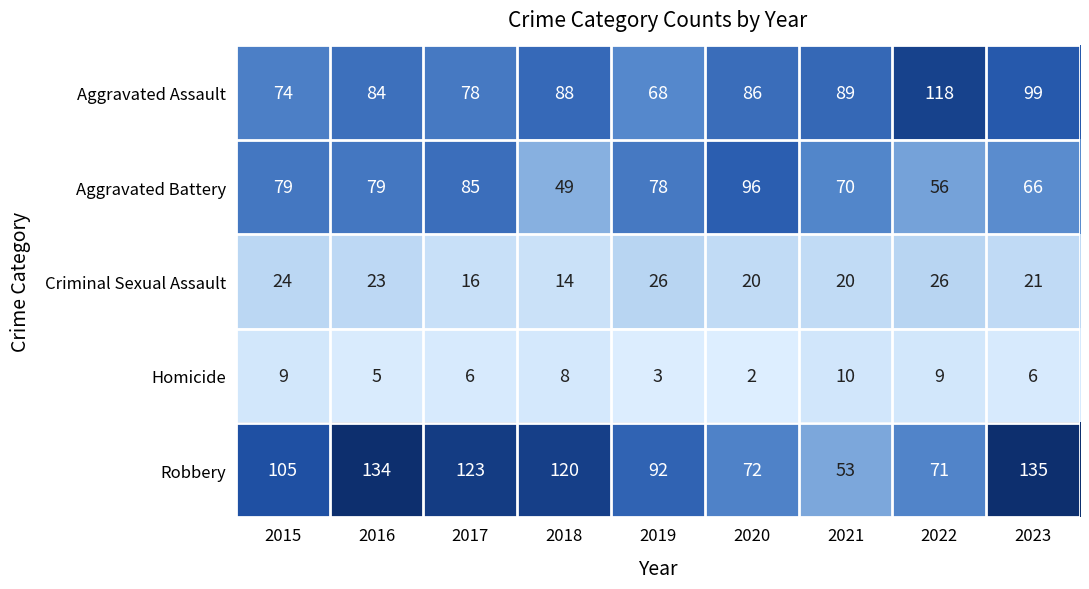

Rank the series by their maximum value, from highest to lowest.

Robbery, Aggravated Assault, Aggravated Battery, Criminal Sexual Assault, Homicide